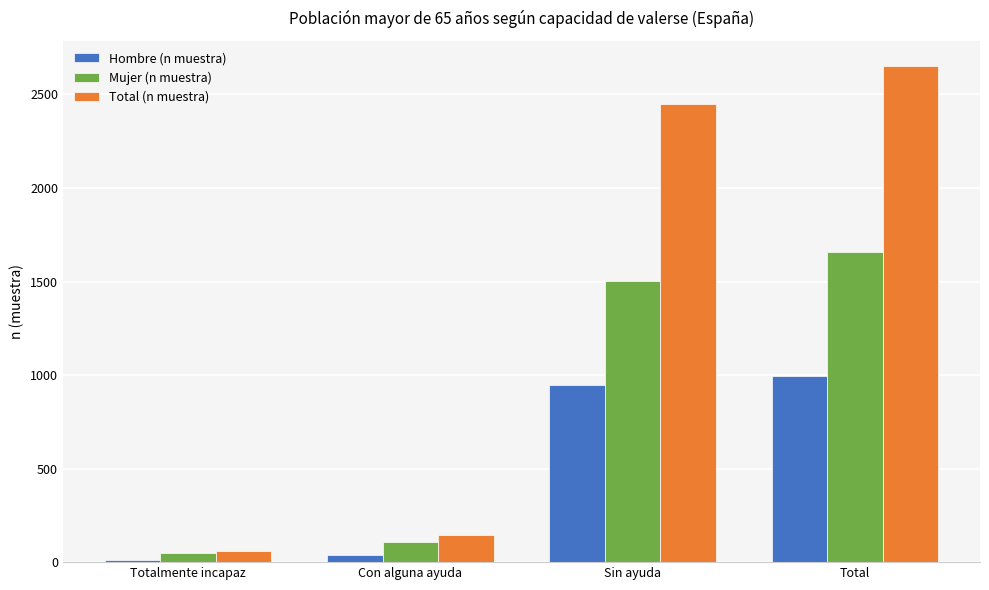

Reading left to right, what are all the values shown in this chart?

Hombre (n muestra): 11	36	948	995
Mujer (n muestra): 49	108	1501	1658
Total (n muestra): 60	144	2449	2653